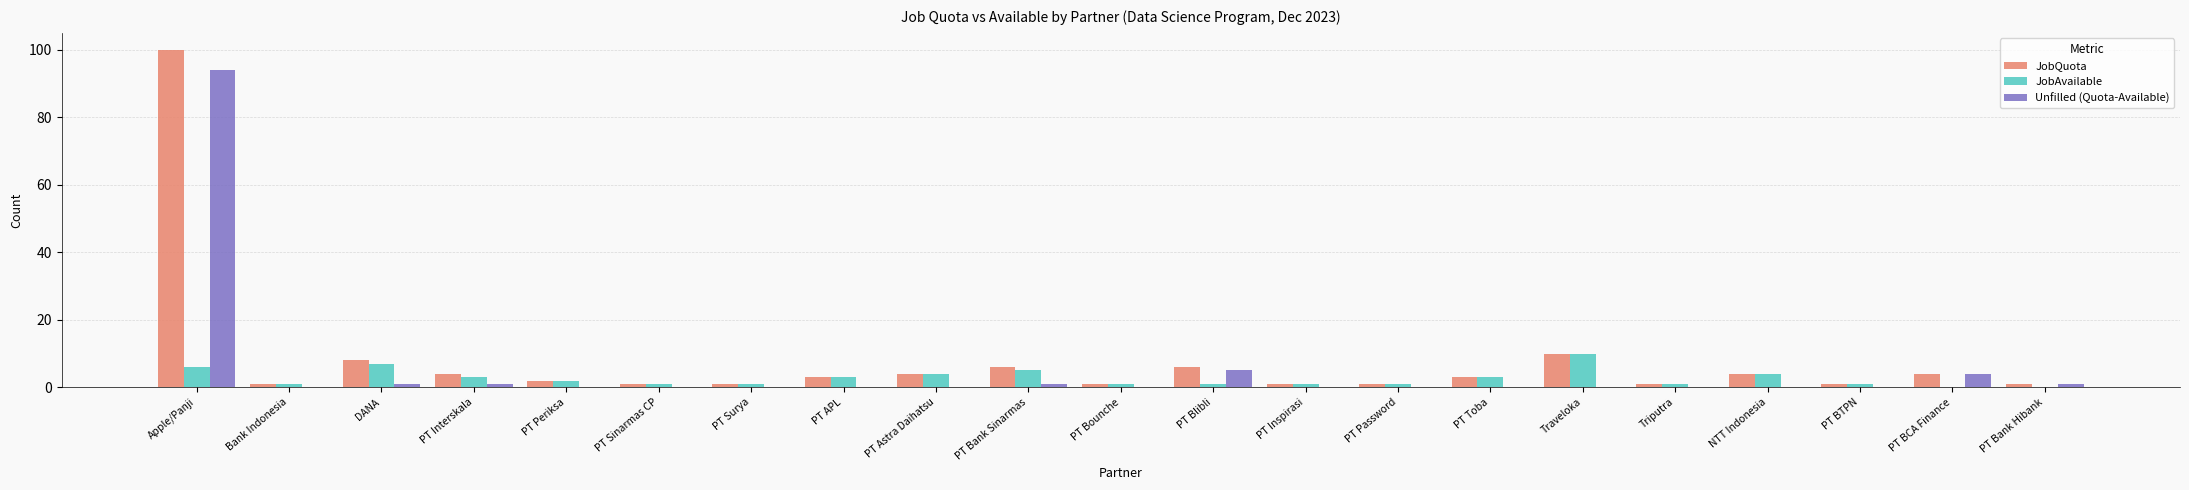

Reading right to left, transcribe all the data shown in this chart.

JobQuota: PT Bank Hibank=1	PT BCA Finance=4	PT BTPN=1	NTT Indonesia=4	Triputra=1	Traveloka=10	PT Toba=3	PT Password=1	PT Inspirasi=1	PT Blibli=6	PT Bounche=1	PT Bank Sinarmas=6	PT Astra Daihatsu=4	PT APL=3	PT Surya=1	PT Sinarmas CP=1	PT Periksa=2	PT Interskala=4	DANA=8	Bank Indonesia=1	Apple/Panji=100
JobAvailable: PT Bank Hibank=0	PT BCA Finance=0	PT BTPN=1	NTT Indonesia=4	Triputra=1	Traveloka=10	PT Toba=3	PT Password=1	PT Inspirasi=1	PT Blibli=1	PT Bounche=1	PT Bank Sinarmas=5	PT Astra Daihatsu=4	PT APL=3	PT Surya=1	PT Sinarmas CP=1	PT Periksa=2	PT Interskala=3	DANA=7	Bank Indonesia=1	Apple/Panji=6
Unfilled (Quota-Available): PT Bank Hibank=1	PT BCA Finance=4	PT BTPN=0	NTT Indonesia=0	Triputra=0	Traveloka=0	PT Toba=0	PT Password=0	PT Inspirasi=0	PT Blibli=5	PT Bounche=0	PT Bank Sinarmas=1	PT Astra Daihatsu=0	PT APL=0	PT Surya=0	PT Sinarmas CP=0	PT Periksa=0	PT Interskala=1	DANA=1	Bank Indonesia=0	Apple/Panji=94